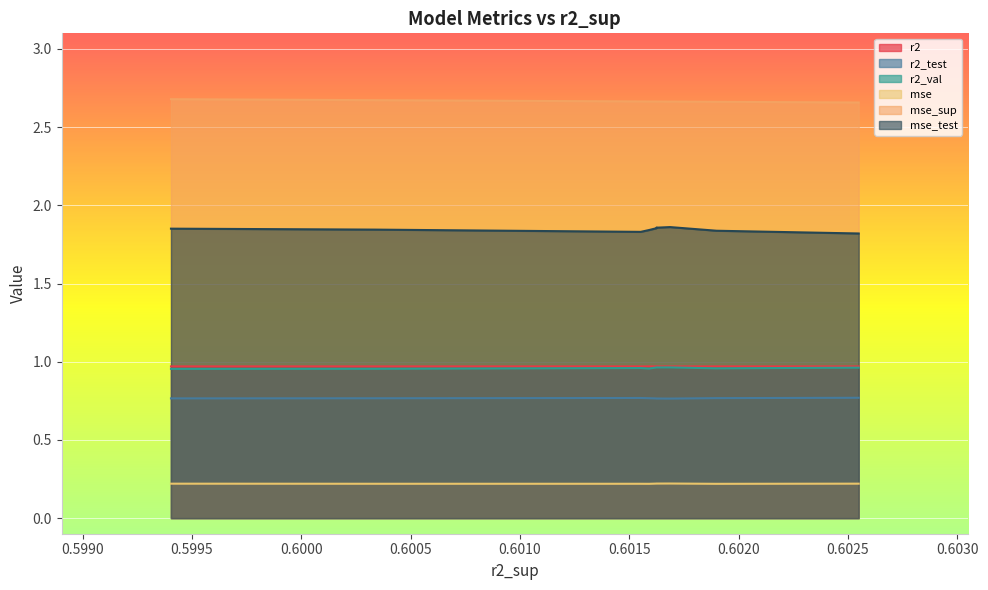

True or false: mse_sup has more than 2 points higher than both neighbors.

False